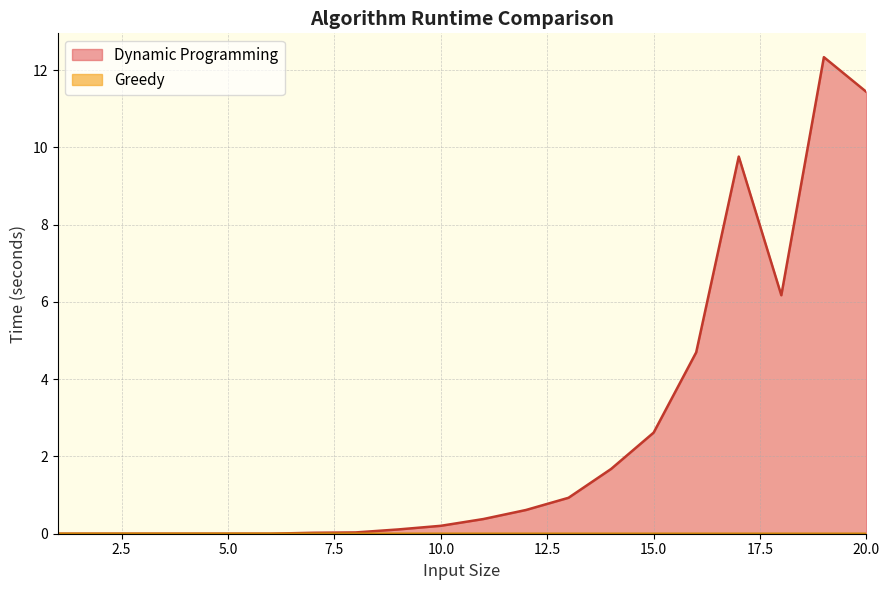

What are all the series names shown in the legend?

Dynamic Programming, Greedy